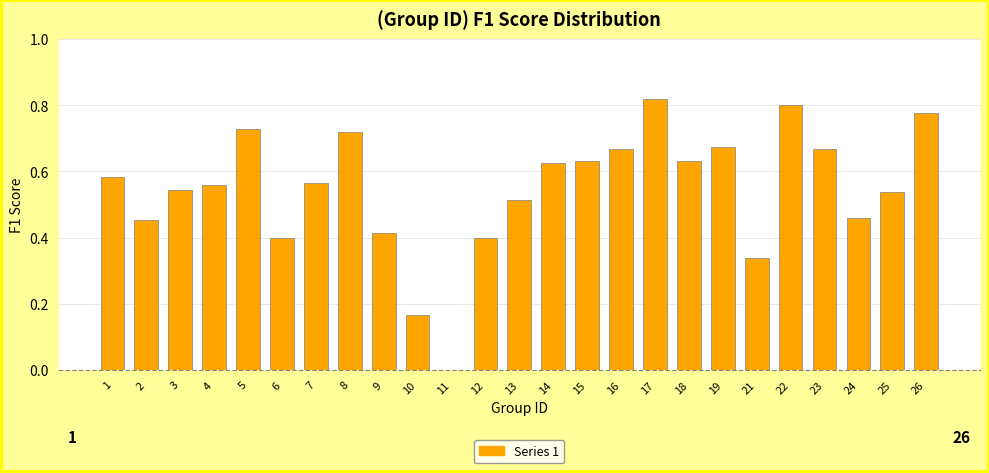

What is the change in value from 4 to 10?

-0.4